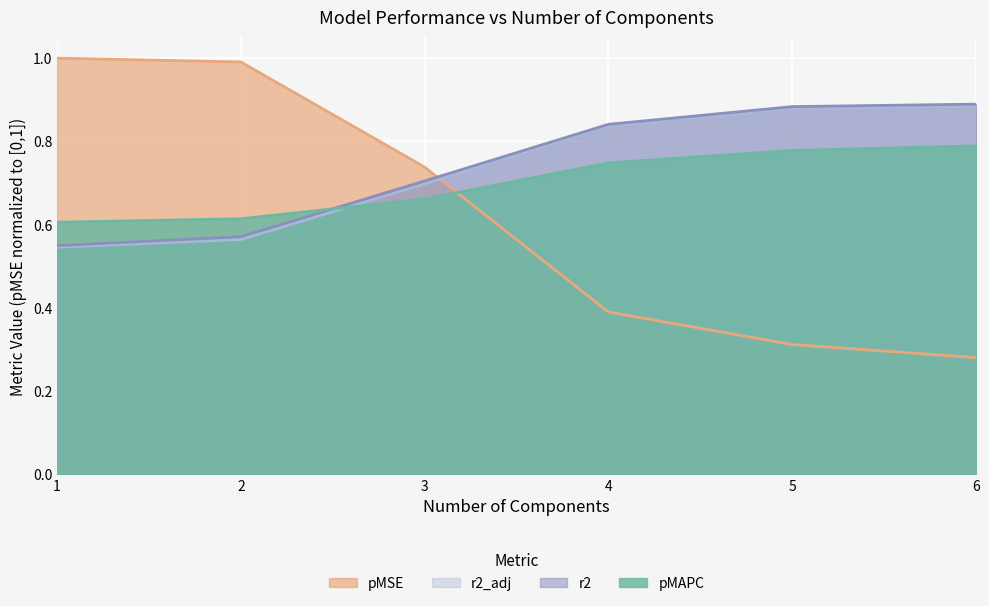

What value does the r2_adj series have at 5?

0.9